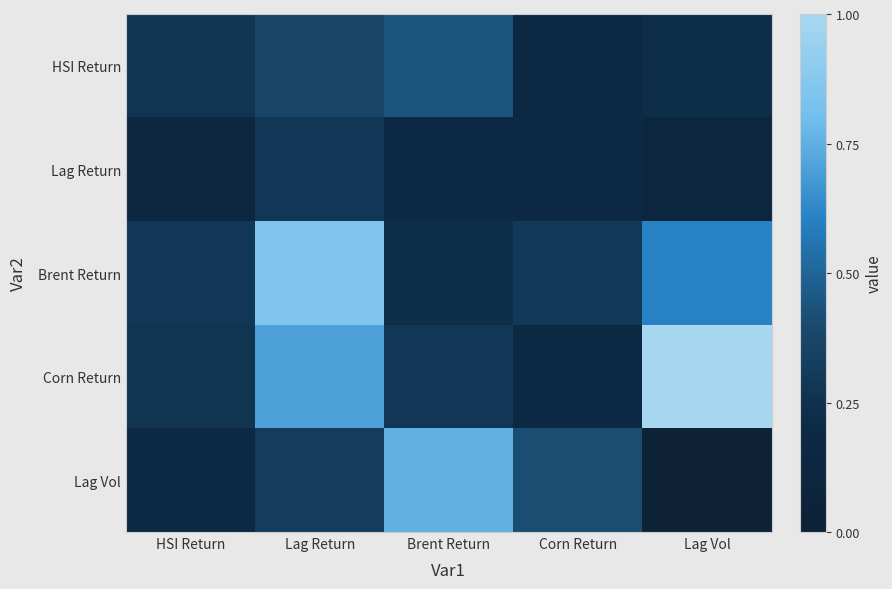

How many series are shown in this chart?

5